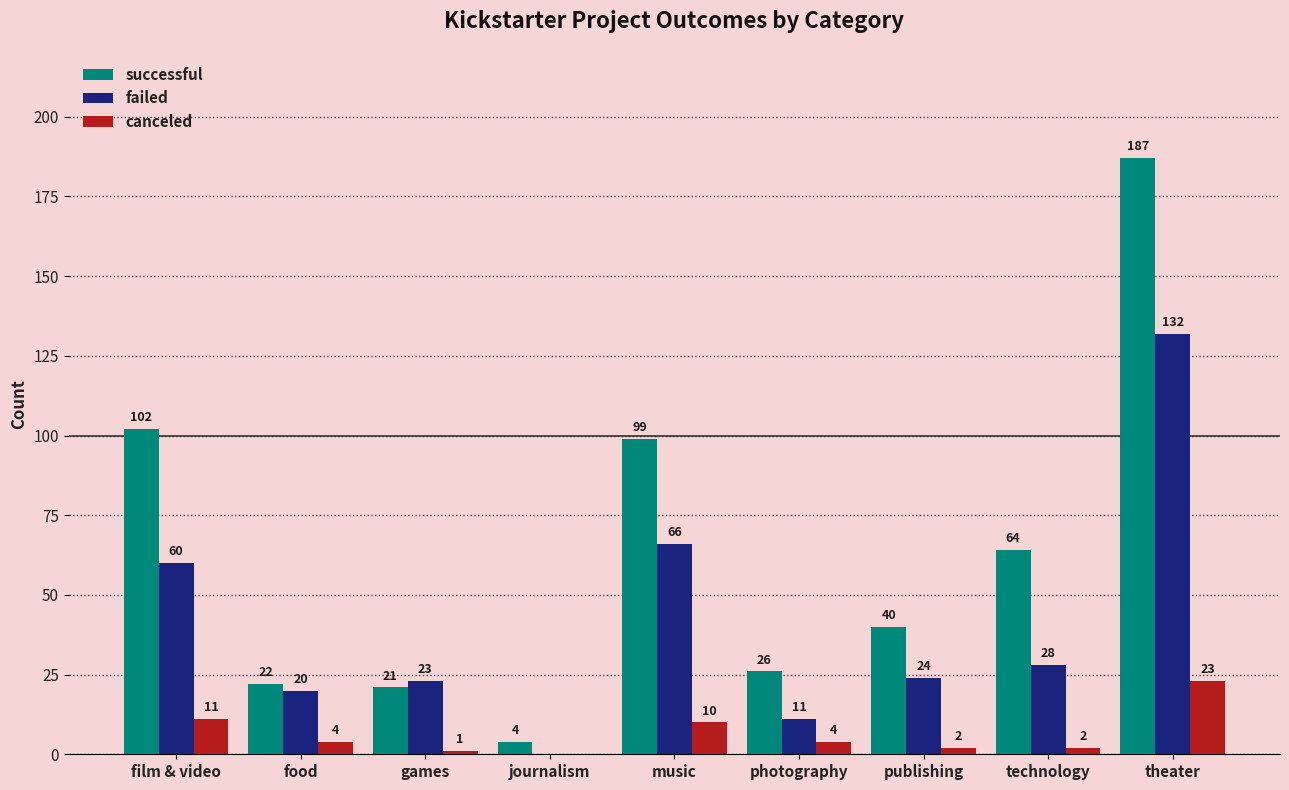

What is the total value across all series at games?

45